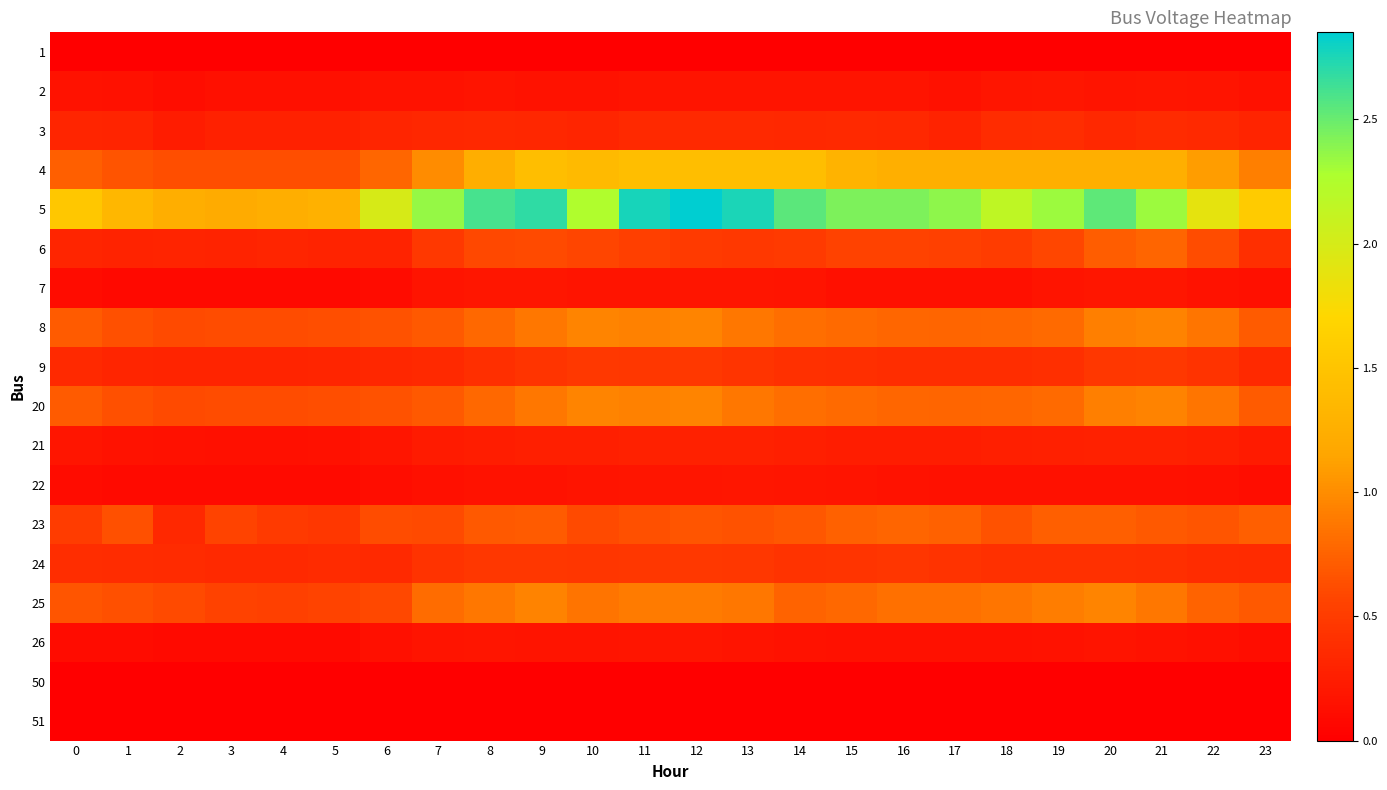

What is the spread (max minus min) of values at 17?

2.4